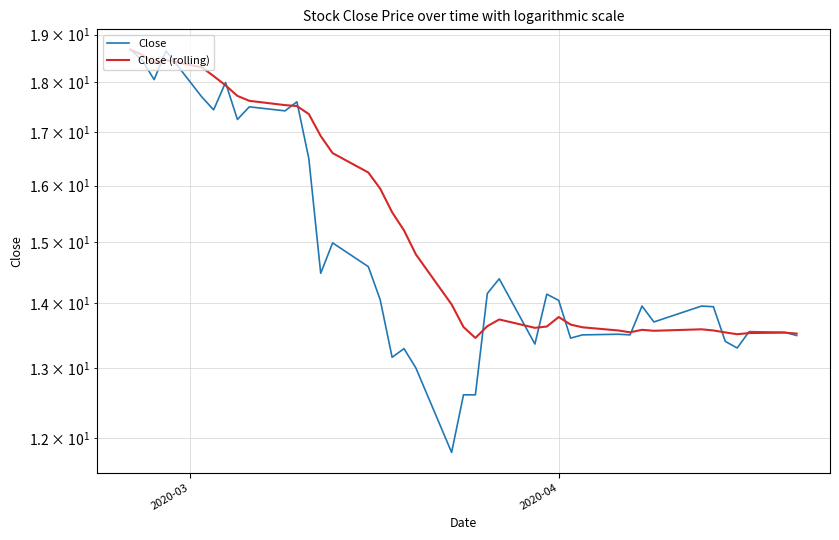

How many data points in Close are above 14?

20